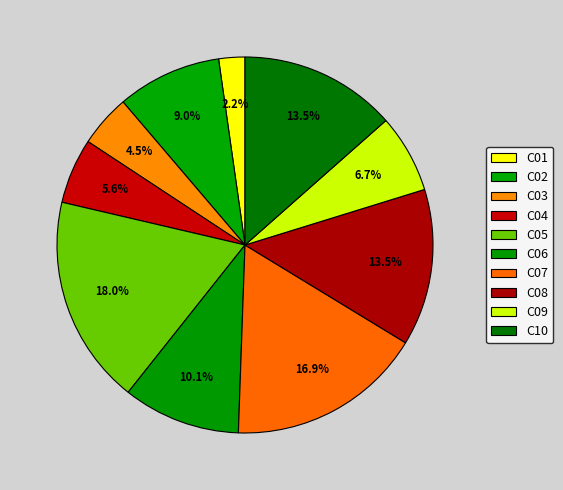

Rank the categories by value from highest to lowest.

C05, C07, C08, C10, C06, C02, C09, C04, C03, C01